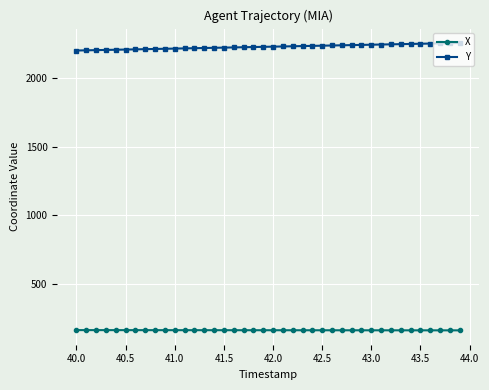

At how many categories does at least one series exceed 1736?

40